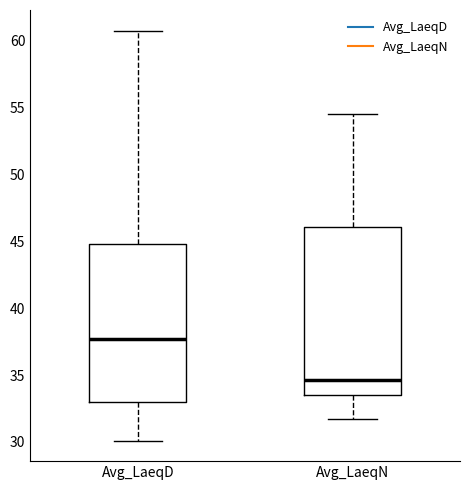

Which box is the tallest, from its lower edge to its upper edge?

Avg_LaeqN